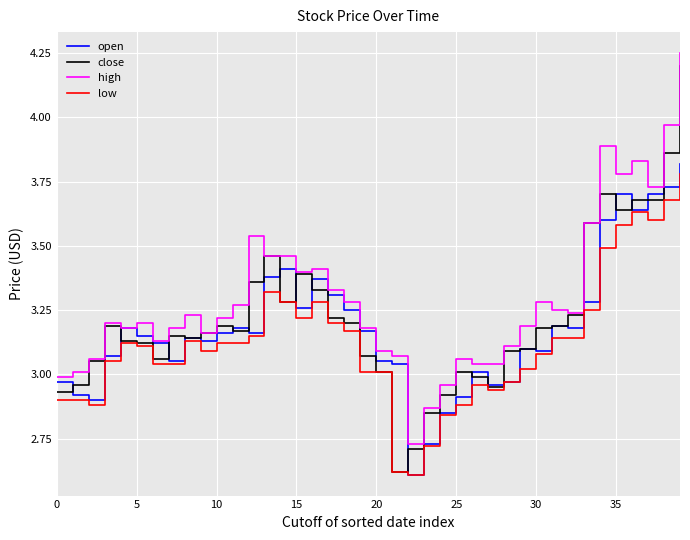

Count the number of data series in this chart.

4